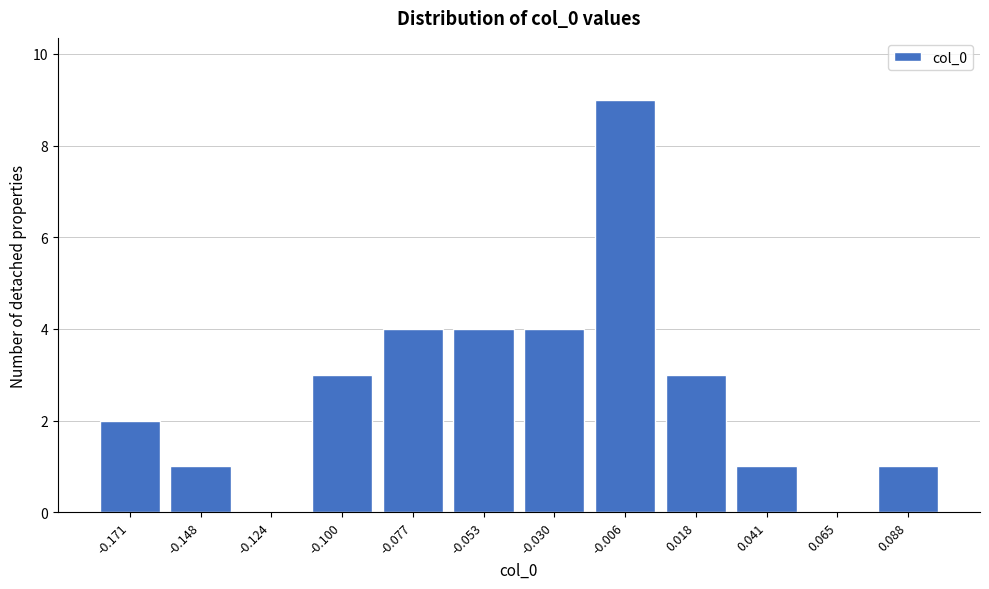

Reading left to right, list all the values displayed in this chart.

-0.171=2	-0.148=1	-0.124=0	-0.100=3	-0.077=4	-0.053=4	-0.030=4	-0.006=9	0.018=3	0.041=1	0.065=0	0.088=1